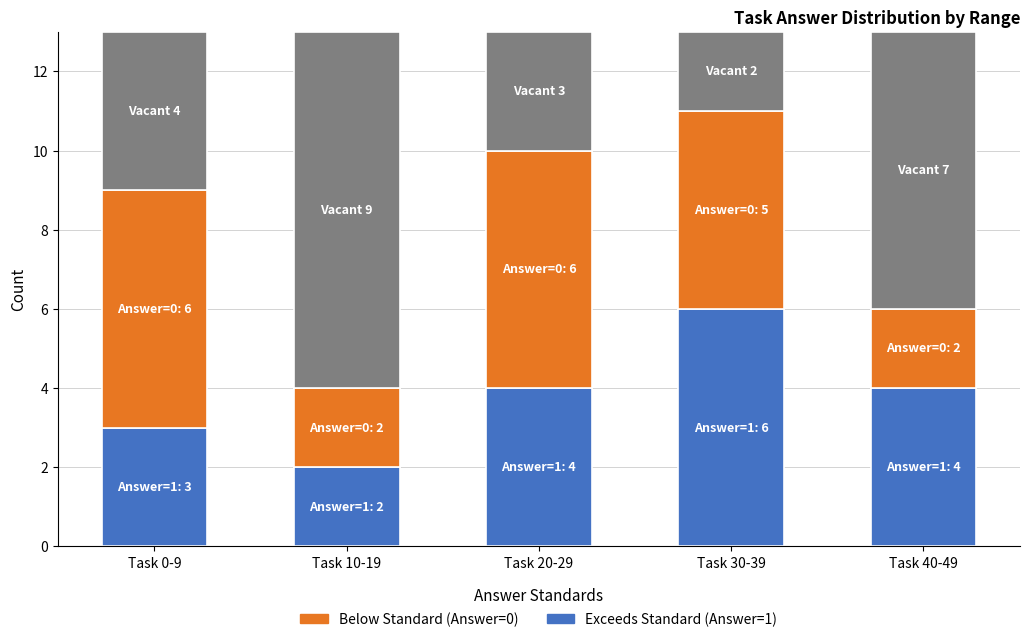

What is the total value across all series at Task 10-19?

13